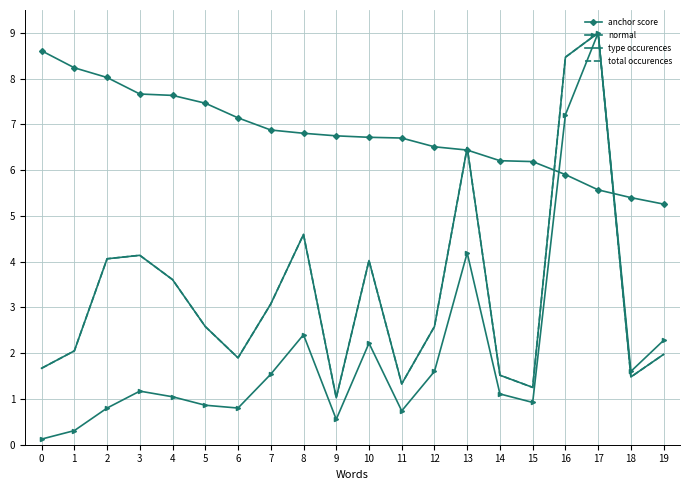

True or false: normal has a value of 0.7 at 11.

True